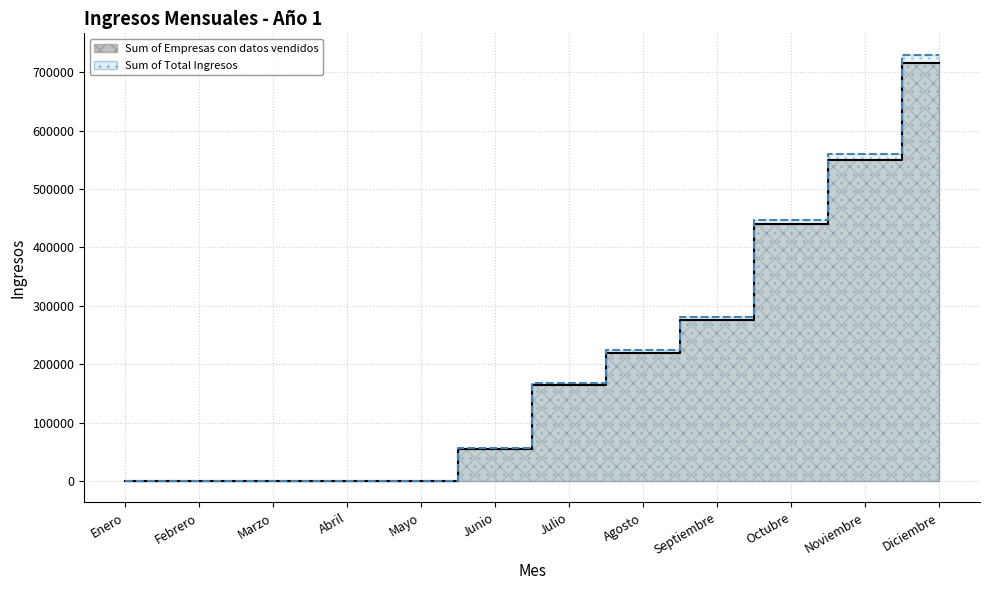

Where does the Sum of Empresas con datos vendidos series first go above 165000?

Agosto